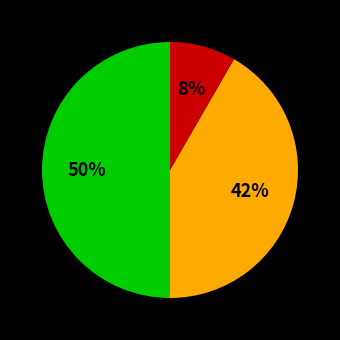

To the nearest percent, what is the average slice percentage?

33%